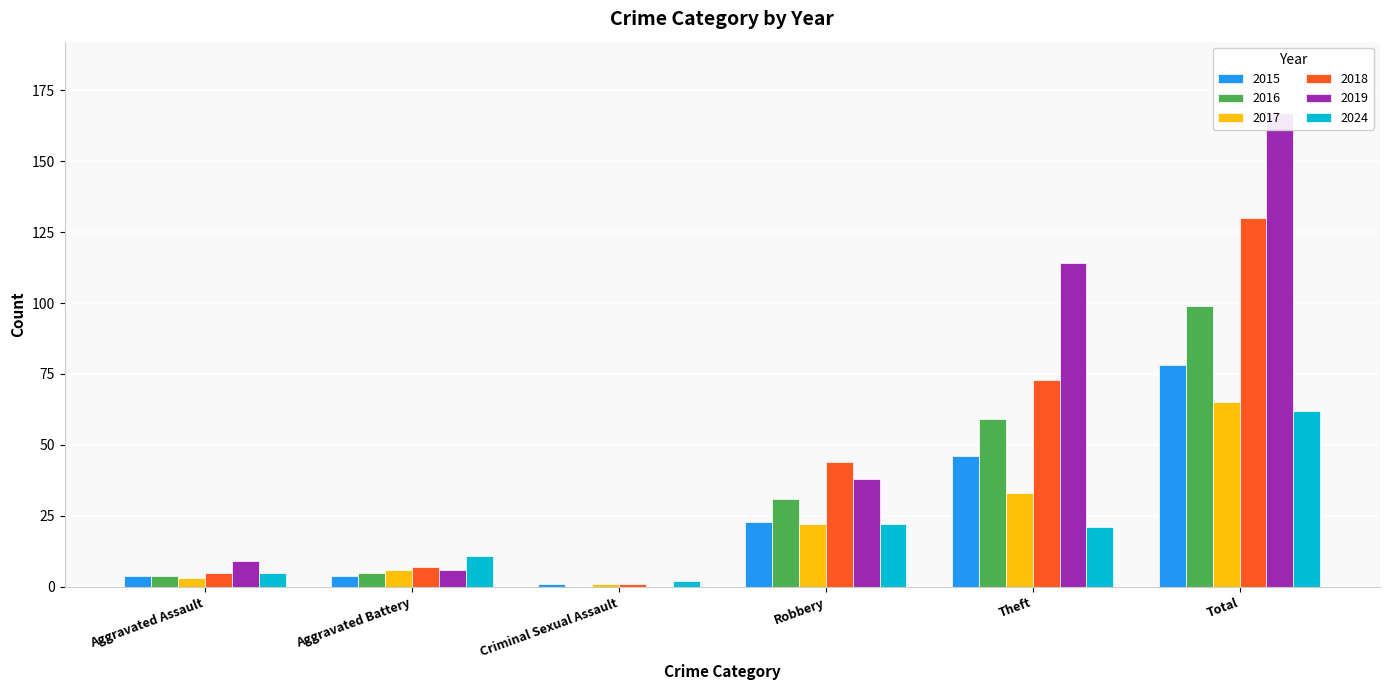

Which category has the highest value in the 2017 series?

Total